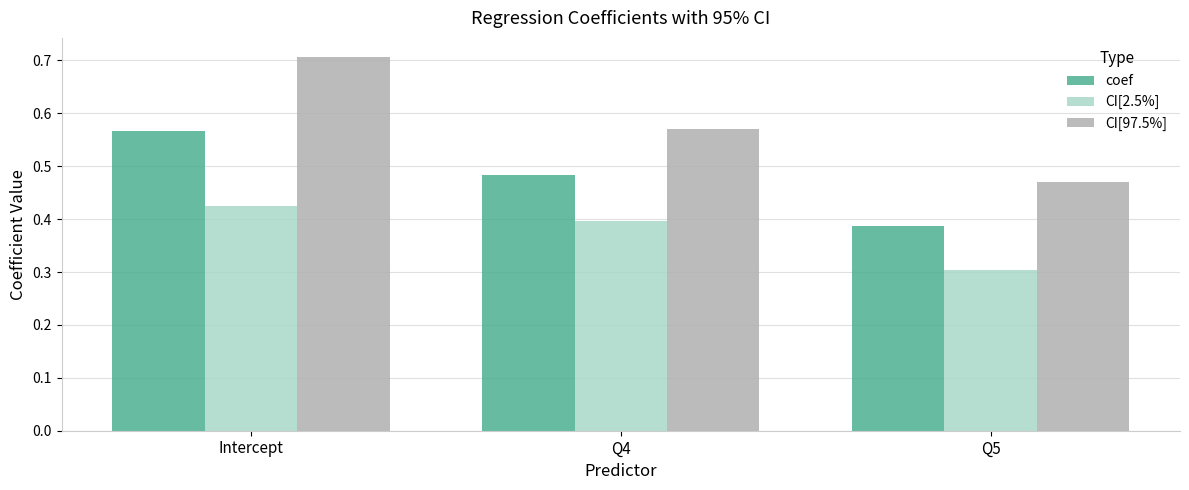

Between Q4 and Q5, which series saw the biggest shift?

CI[97.5%]